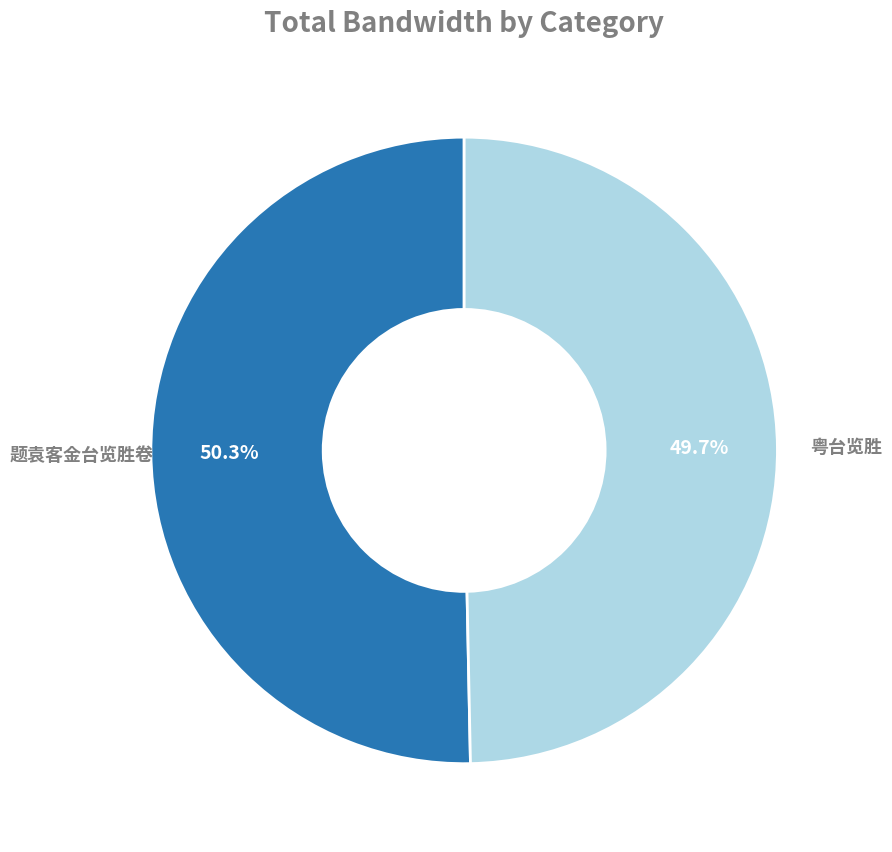

Is there a majority slice in this chart?

Yes